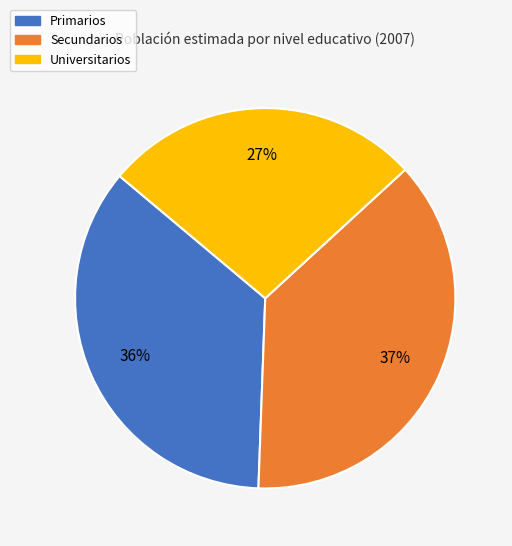

Does any single category account for the majority?

No